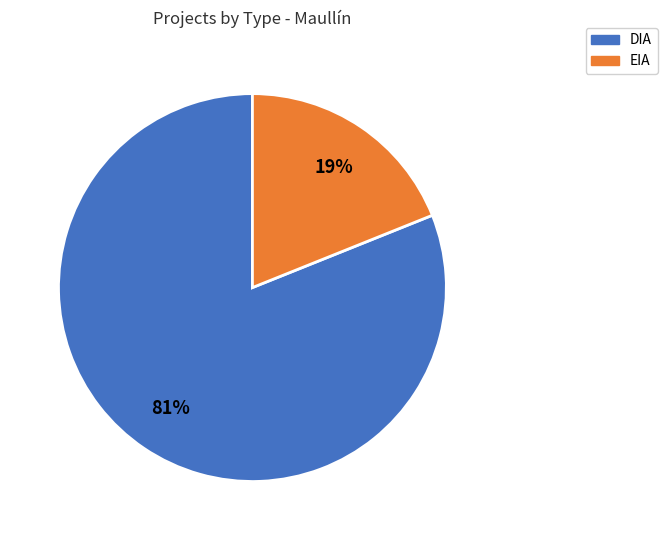

Which slice represents more than half of the pie?

DIA